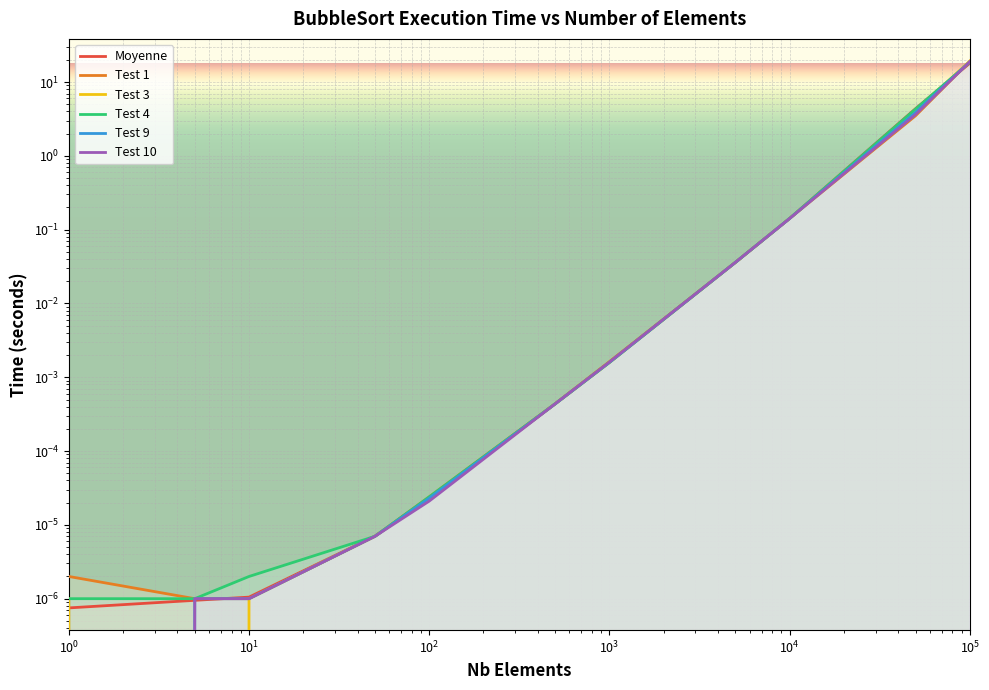

What position from the right is $\mathdefault{10^{-1}}$?

11